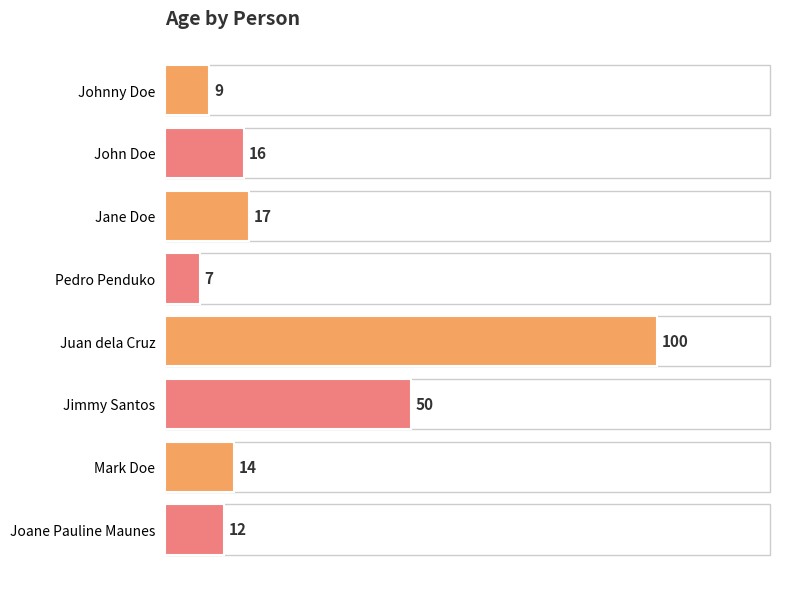

Reading top to bottom, what are all the values shown in this chart?

9	16	17	7	100	50	14	12